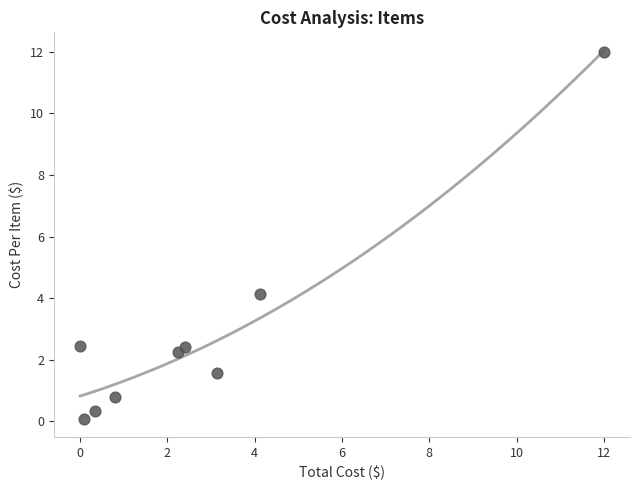

What Y value in the scatter plot is closest to 6?

4.1